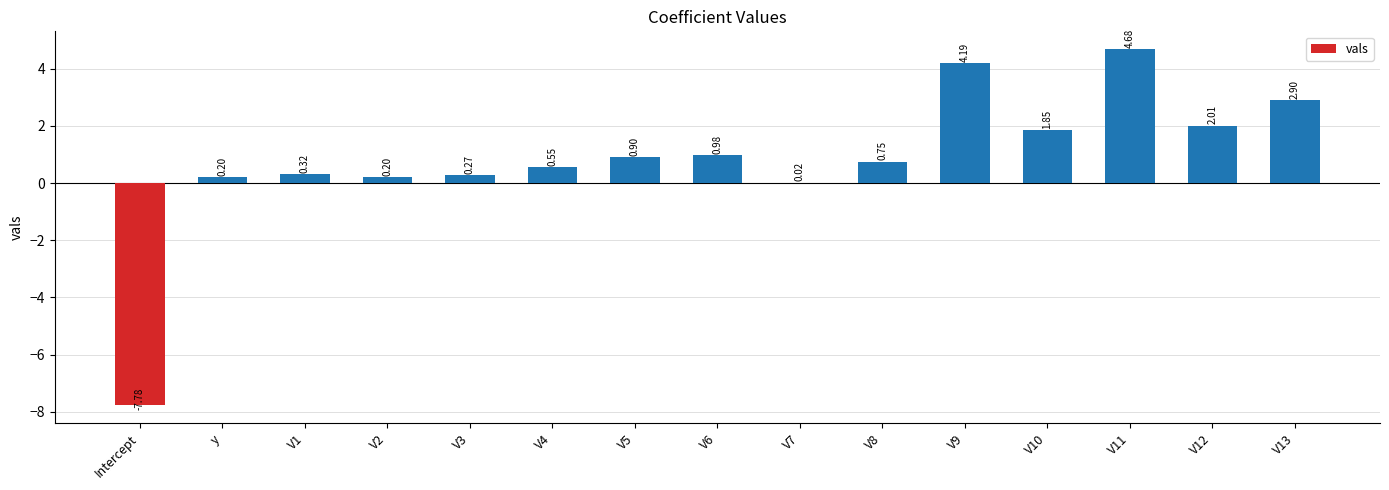

What is the sum of the values at V13 and V7?

2.9